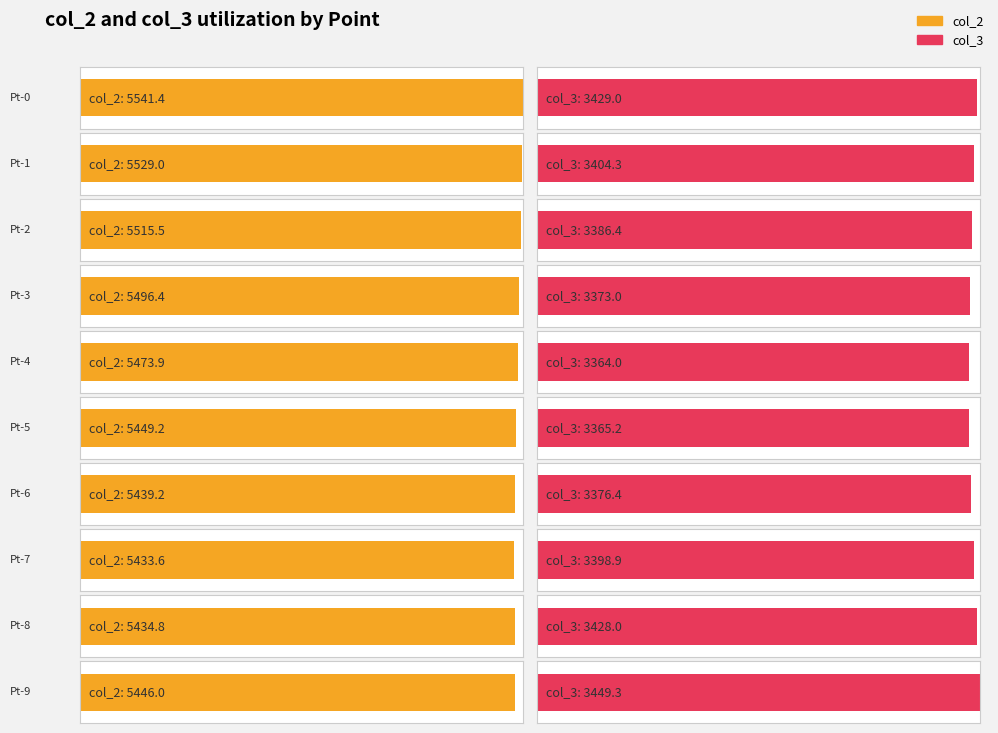

Rank the series by their maximum value, from lowest to highest.

col_3, col_2